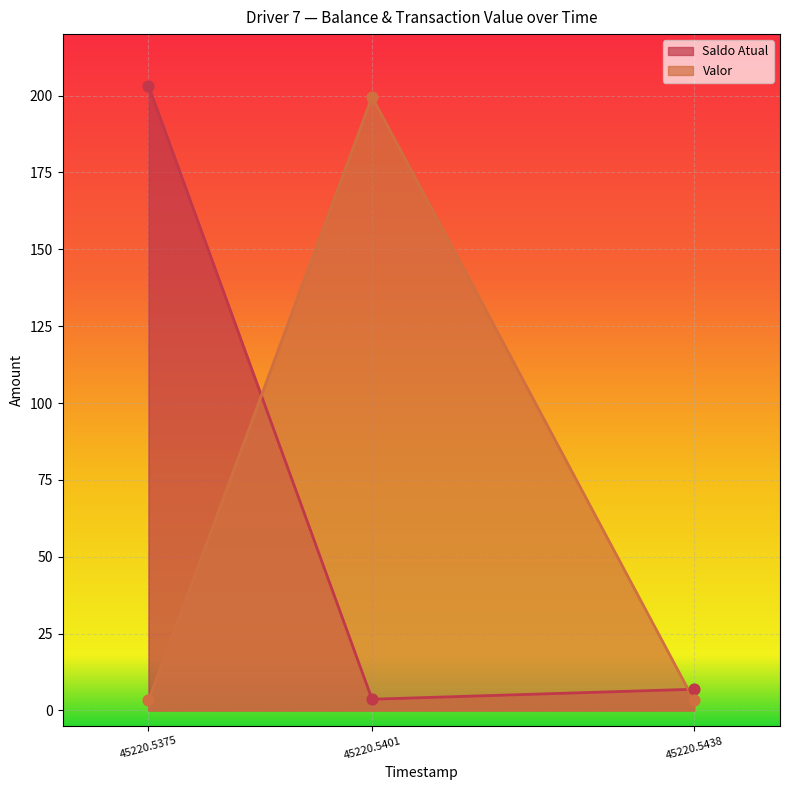

Which series contains the lowest Y value?

Valor